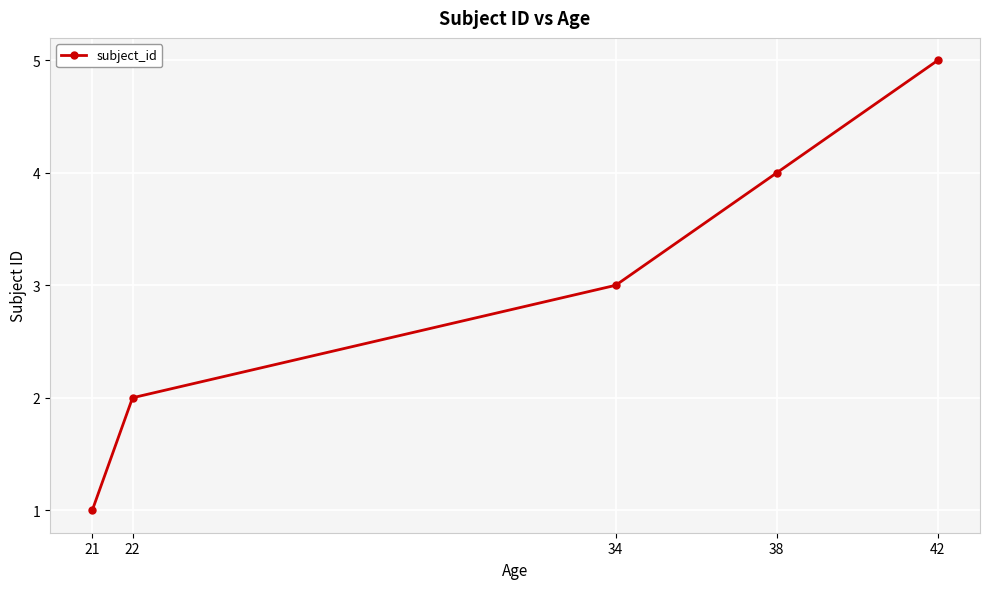

List the labels in order of value, smallest first.

21, 22, 34, 38, 42